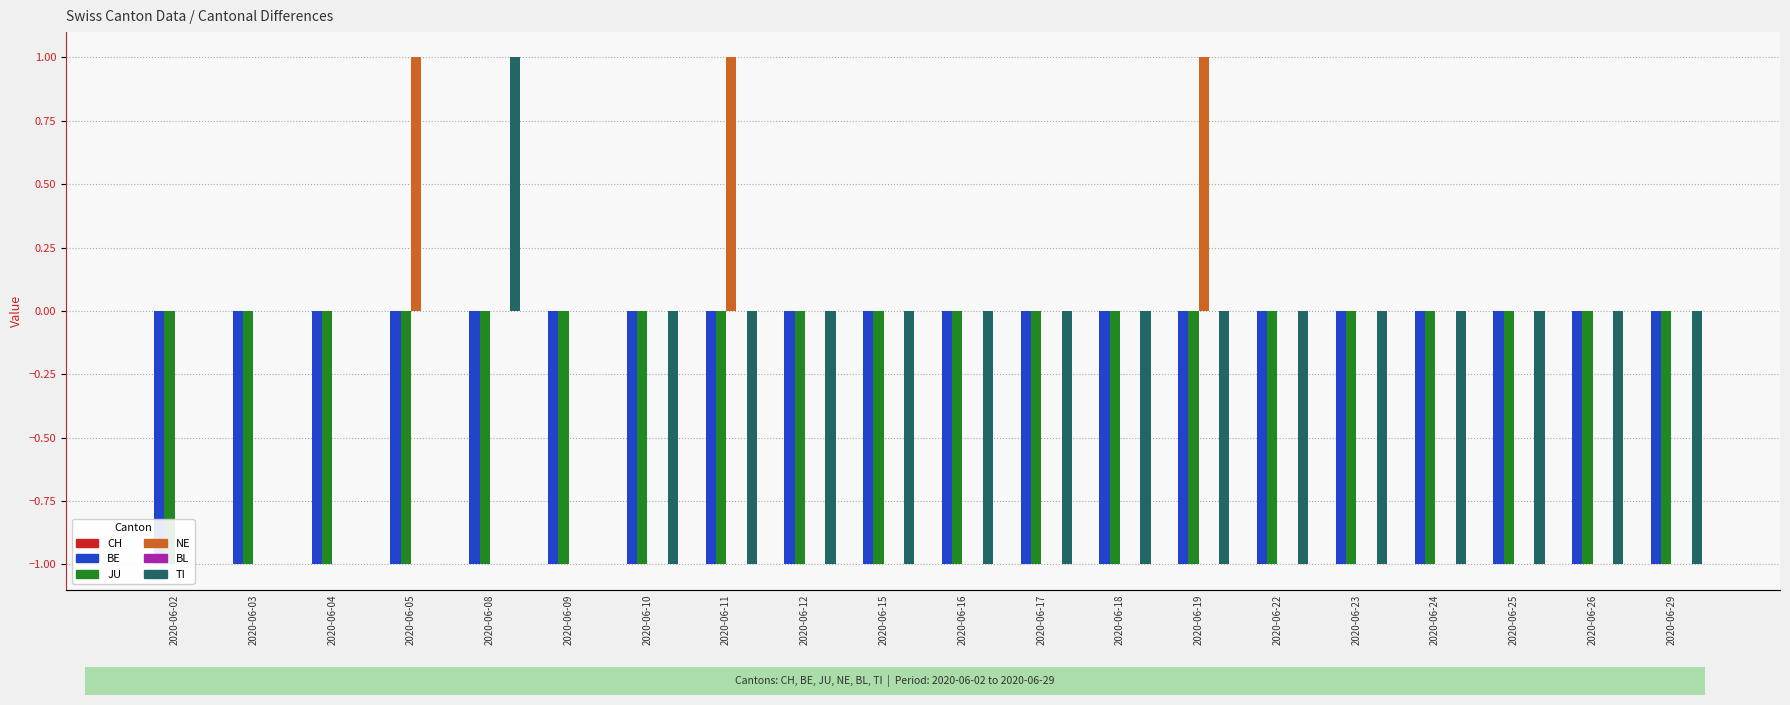

Is the value of TI at 2020-06-16 greater than the value of NE at 2020-06-05?

No